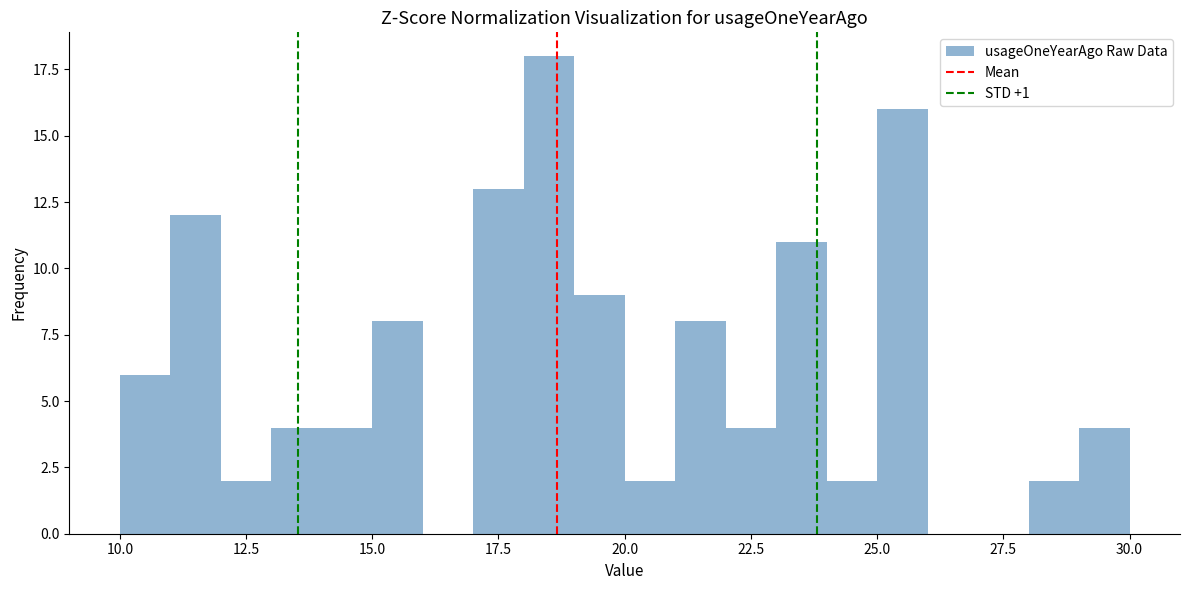

Read against the x-axis, roughly where is the centre of the tallest bar?

18.5